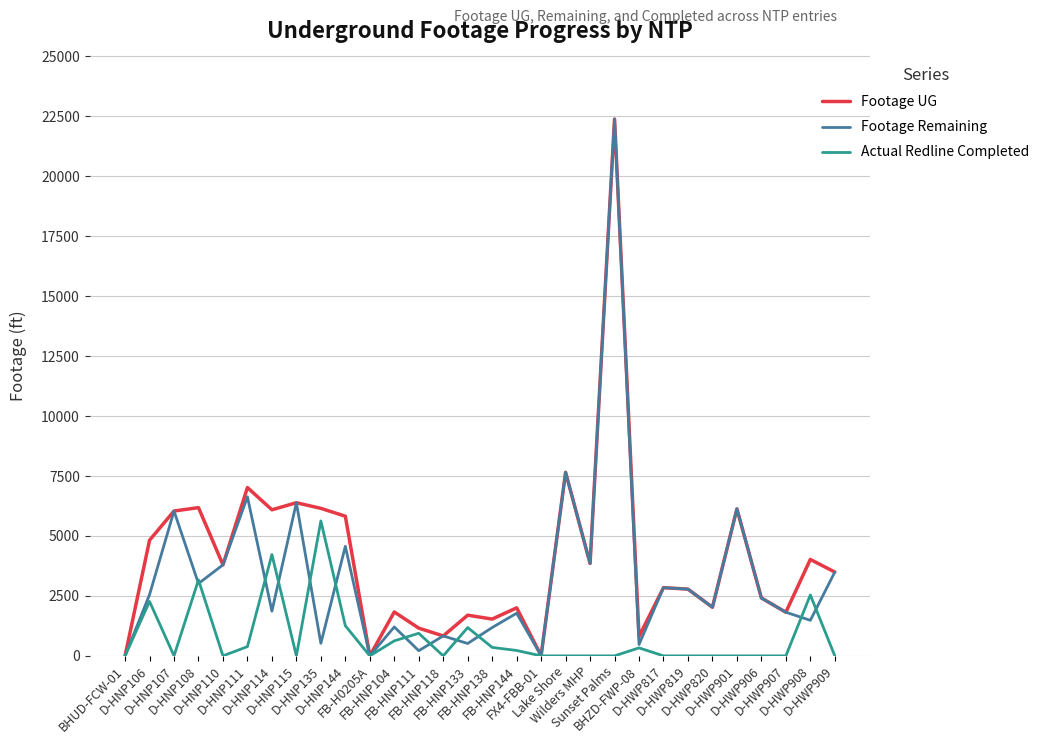

At which category is the sum across all series the highest?

Sunset Palms